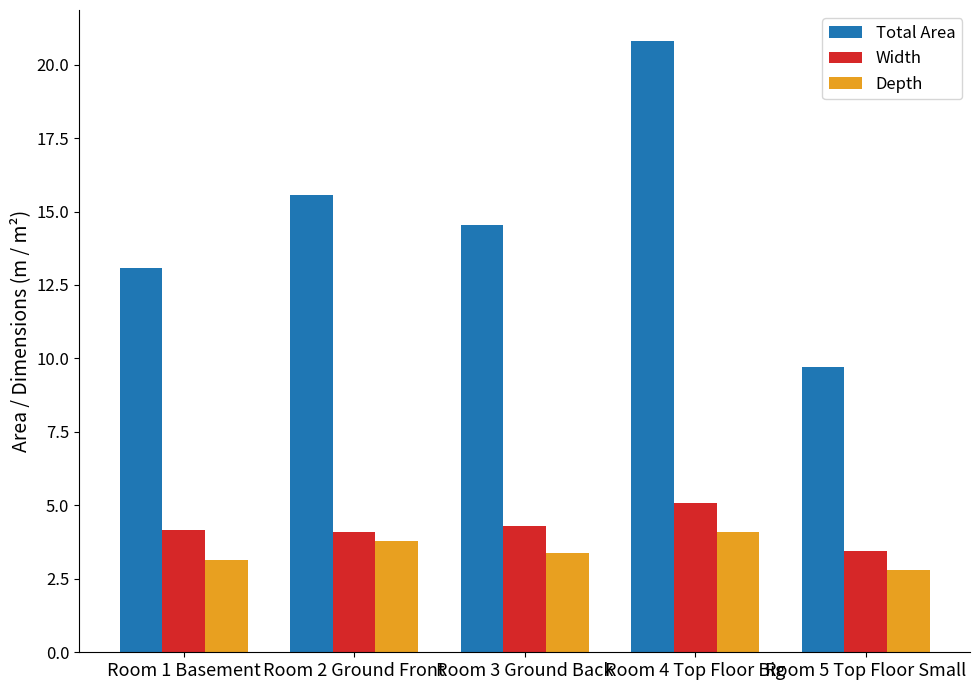

What is the label of the 2nd bar from the left?

Room 2 Ground Front